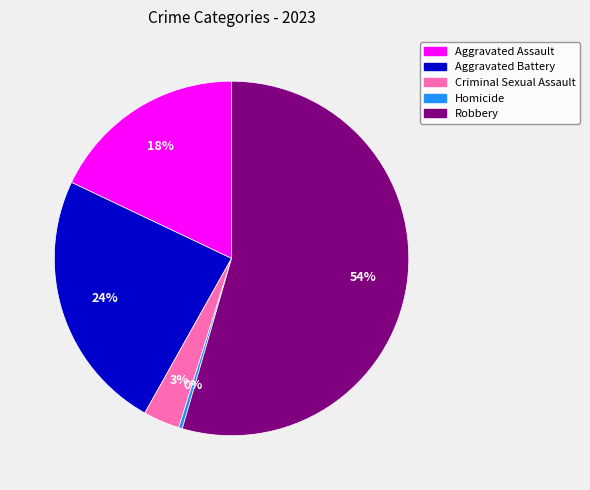

How many slices are in this pie chart?

5